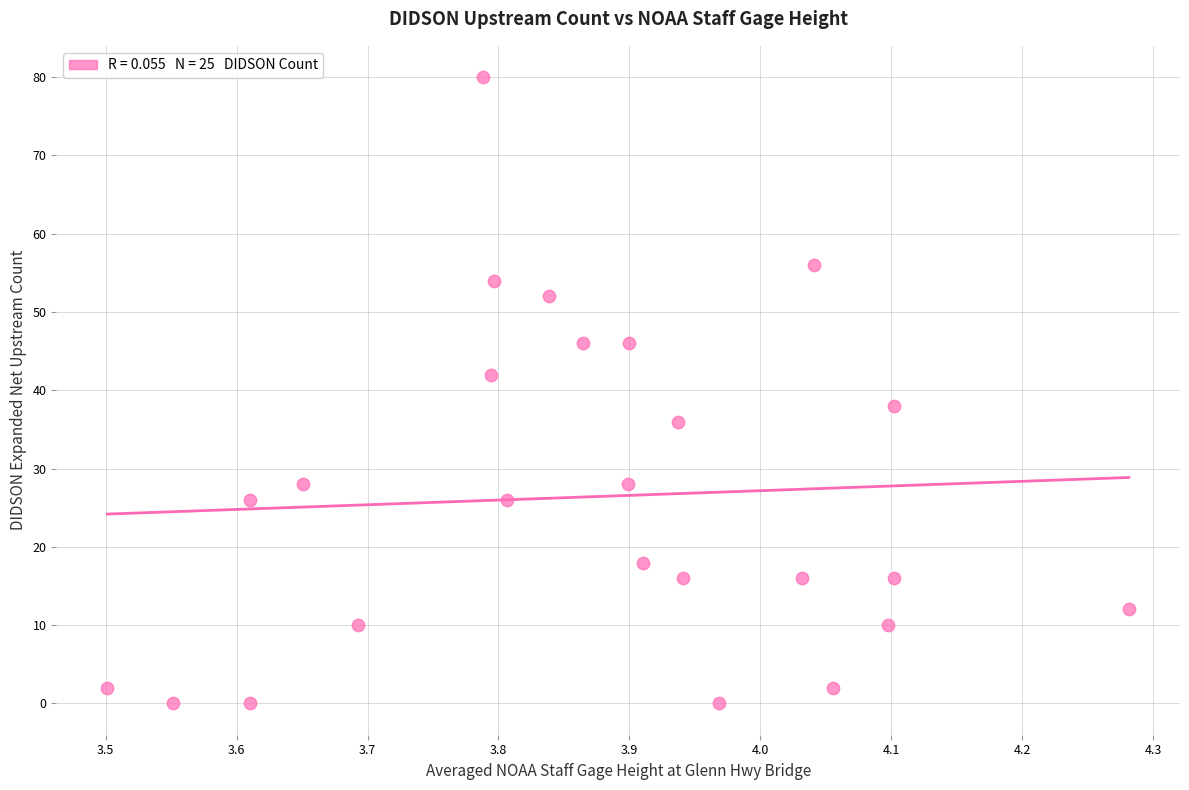

What is the range of Y values (max minus min)?

80